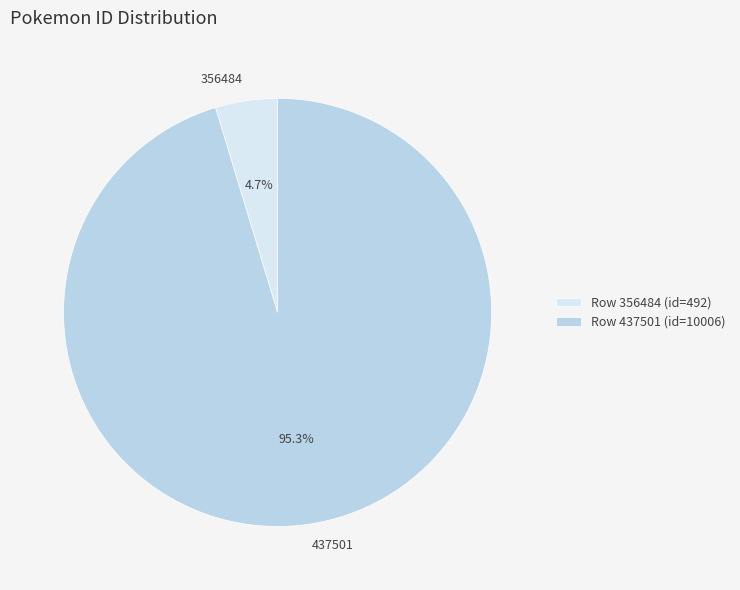

What percentage is NOT represented by 437501?

4.7%